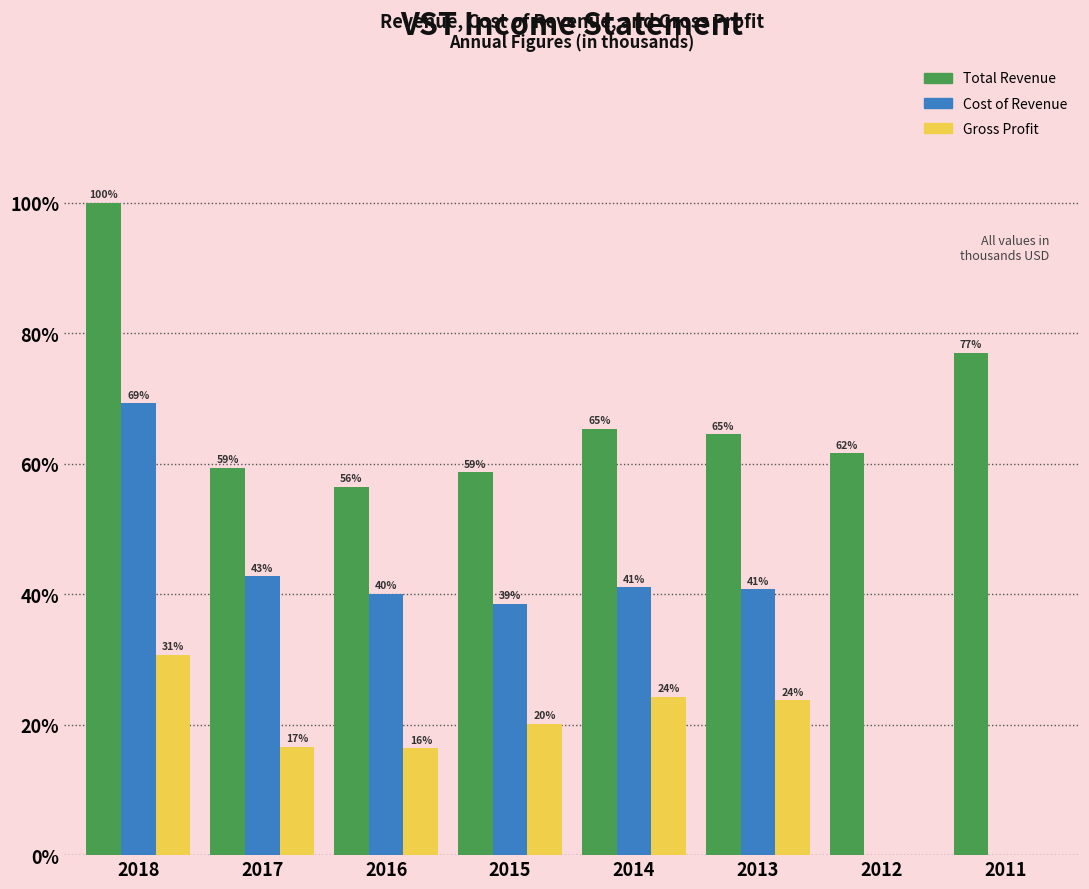

Are the bars horizontal?

No